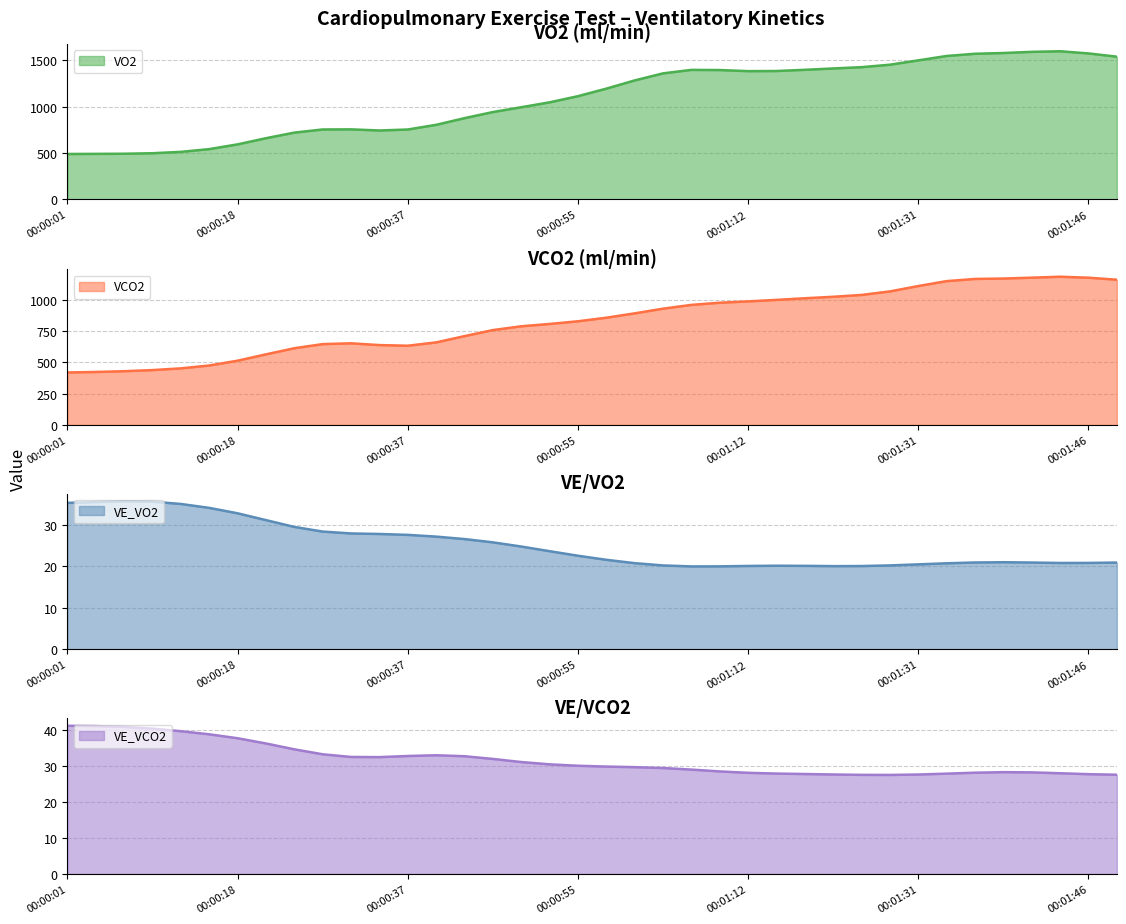

What is the label of the 34th point from the left?

00:01:38